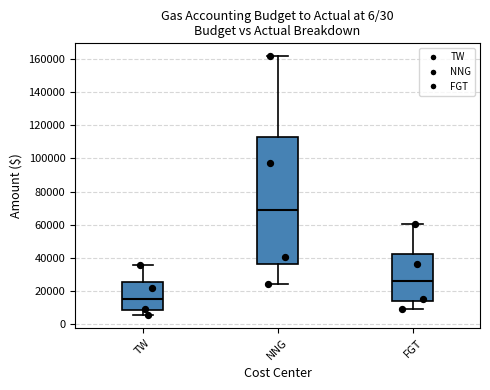

Which box's median line is the lowest?

TW